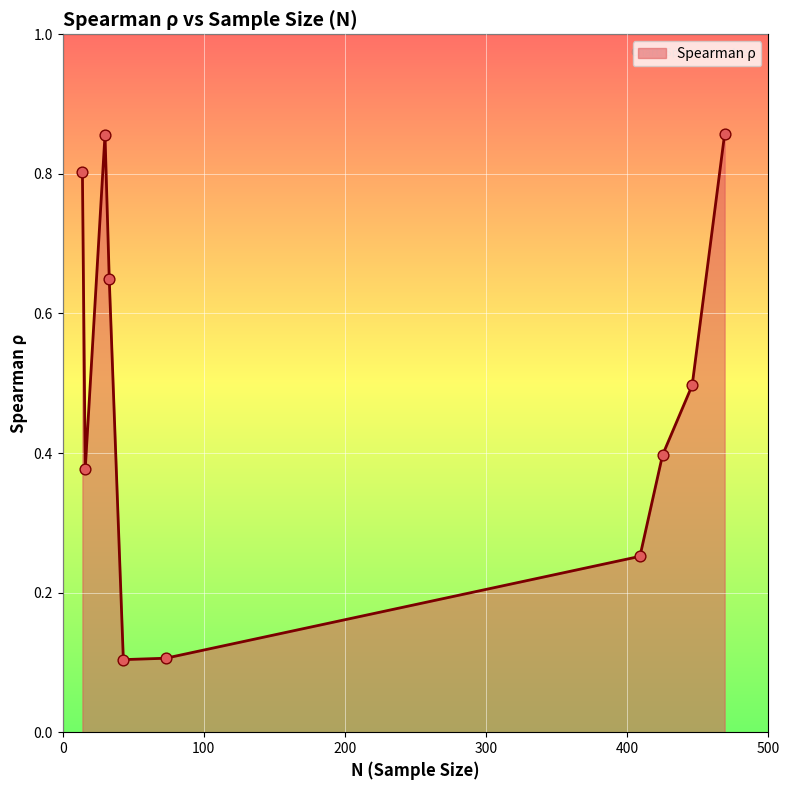

What is the difference between the maximum and minimum values?

0.8